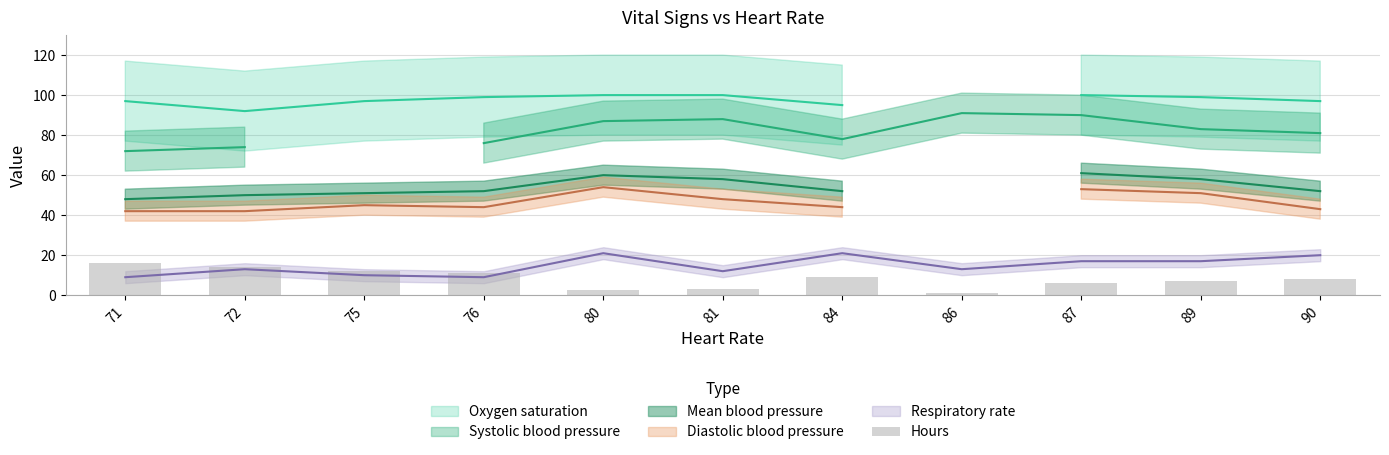

List the labels in order of value, smallest first.

86, 80, 81, 87, 89, 90, 84, 76, 75, 72, 71